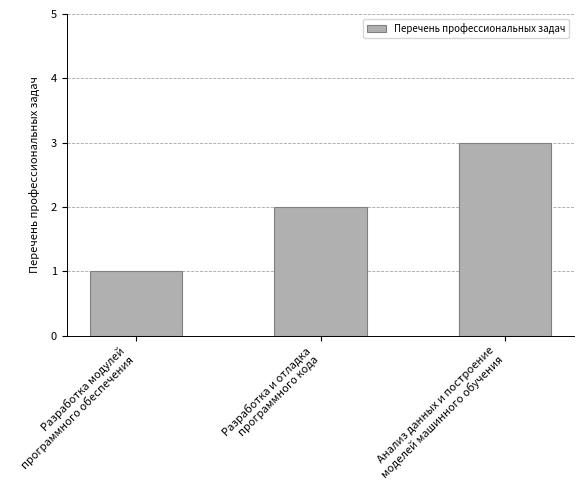

How many bars are there in total?

3